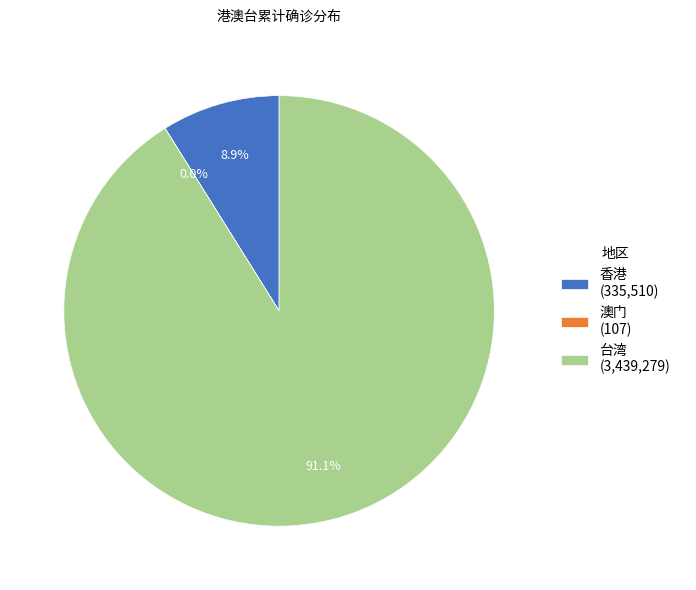

Is it true that 台湾 is 85% of the pie?

False